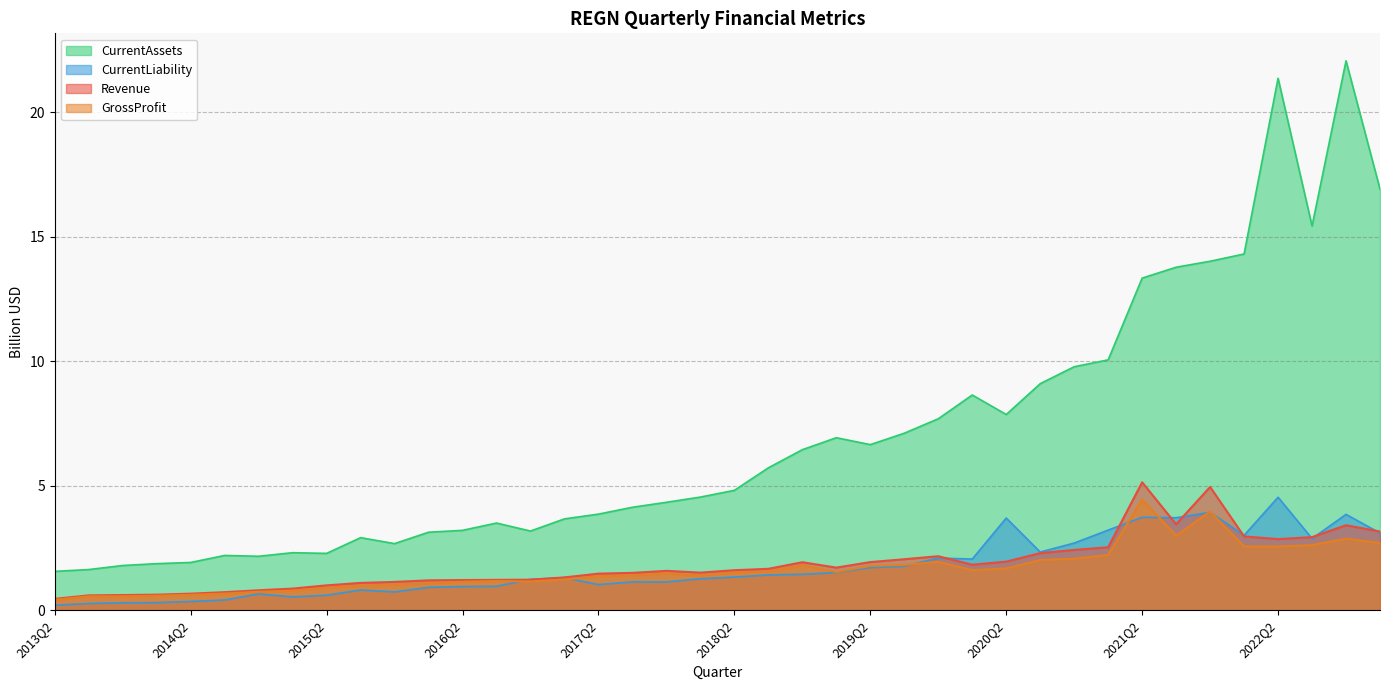

Is it true that CurrentAssets equals 3.3 at 2019Q2?

False